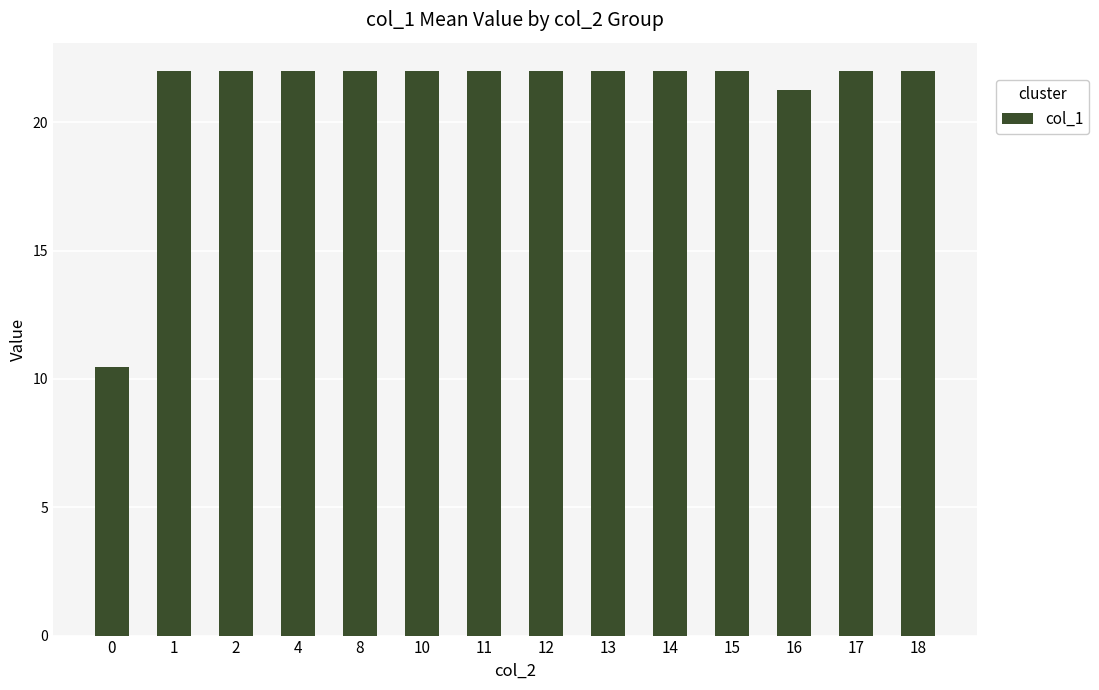

Which has a higher value, 18 or 16?

18